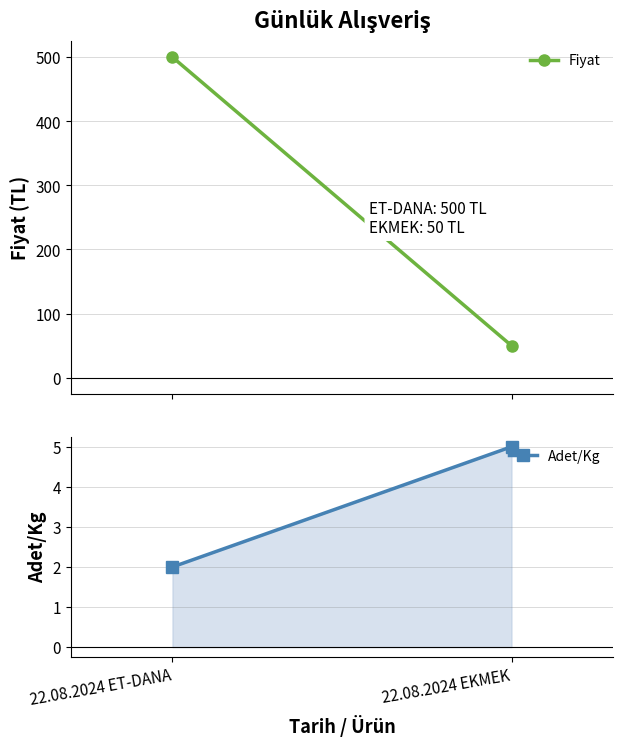

True or false: Adet/Kg has a value of 3 at 22.08.2024 EKMEK.

False